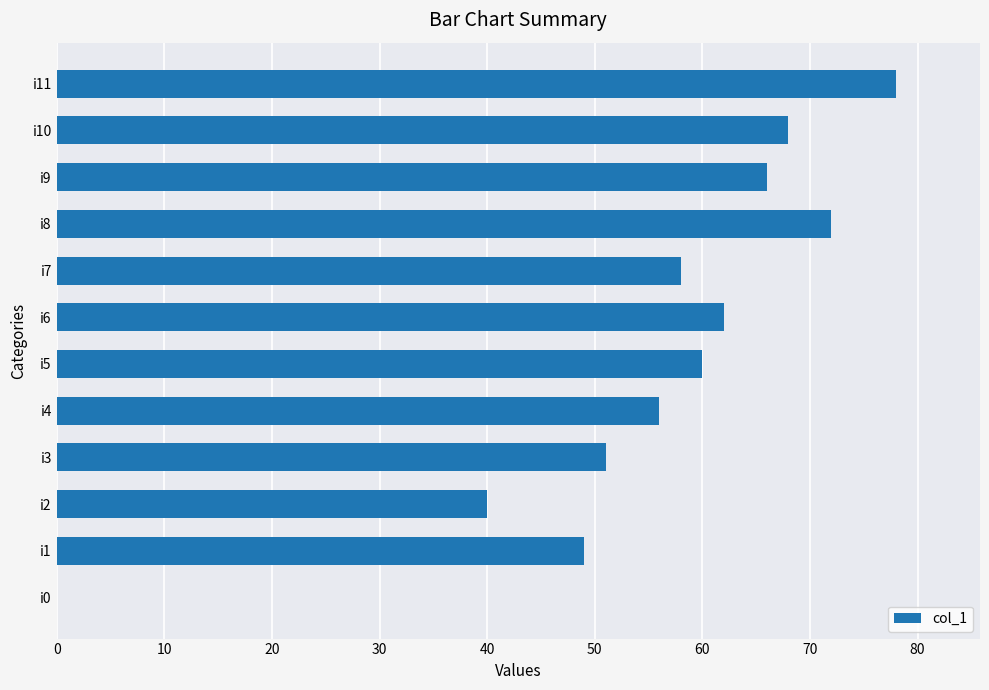

Count the number of data series in this chart.

1